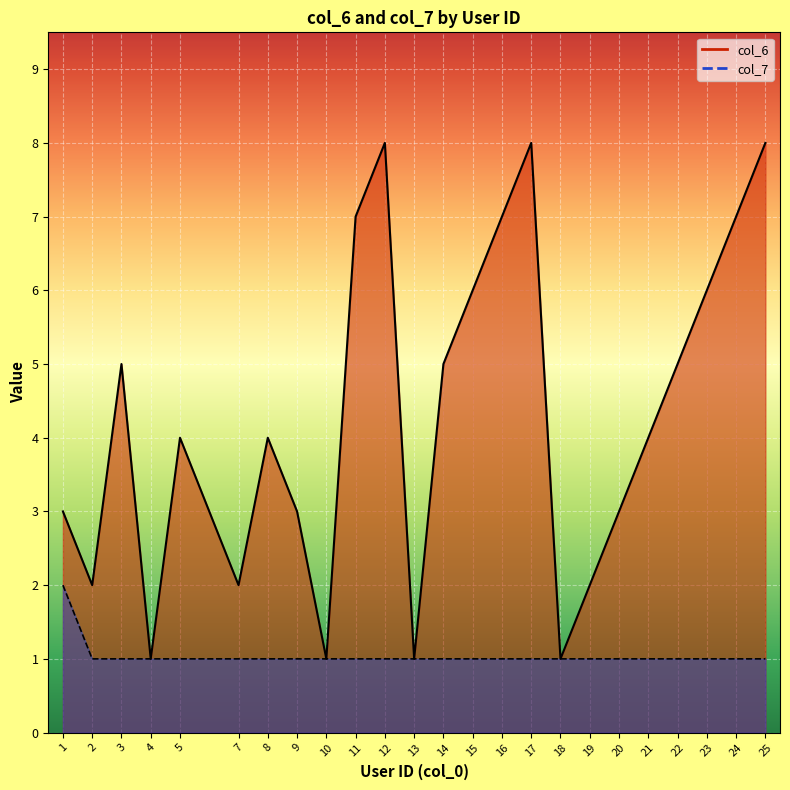

Count the number of data series in this chart.

2